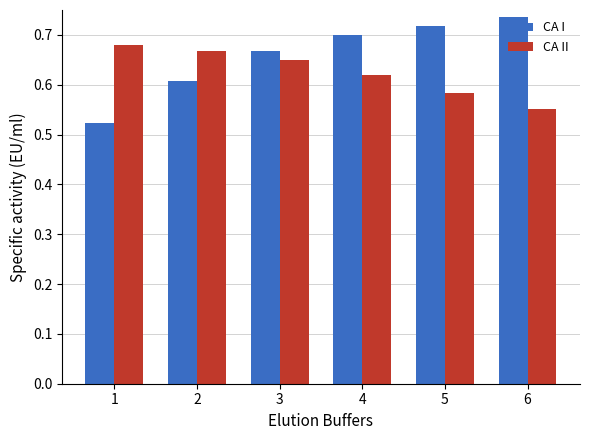

Rank the series at 3 from highest to lowest value.

CA I, CA II